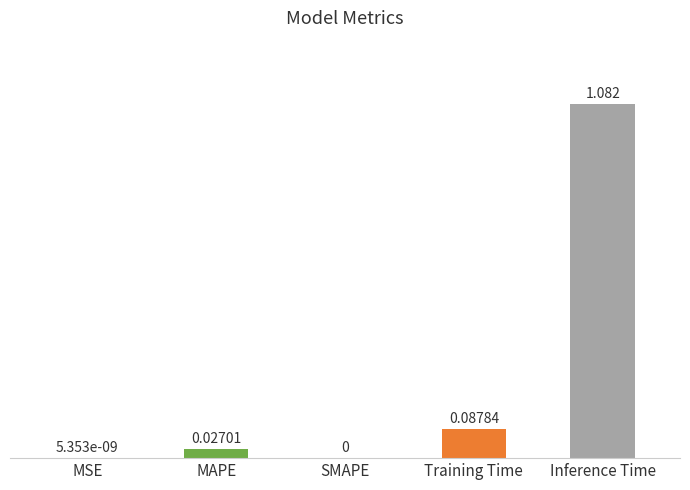

The chart shows a value of 1.1 at Inference Time. True or false?

True